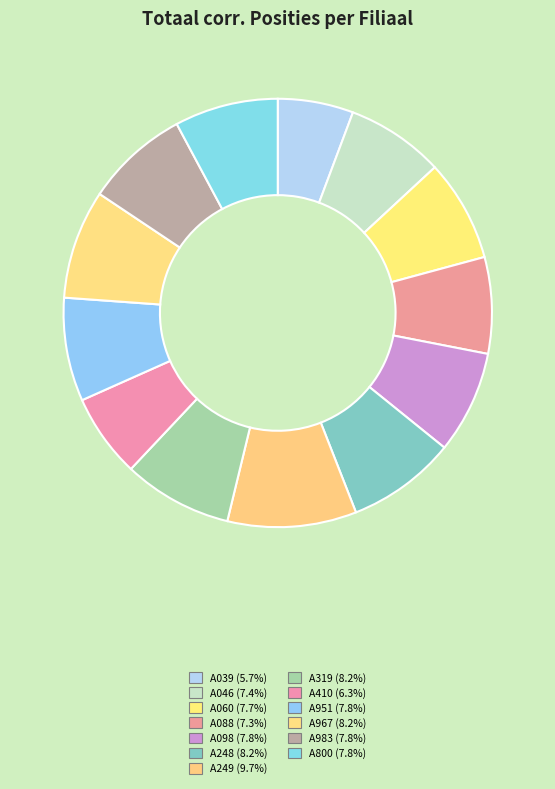

Which category has the biggest portion of the pie?

A249